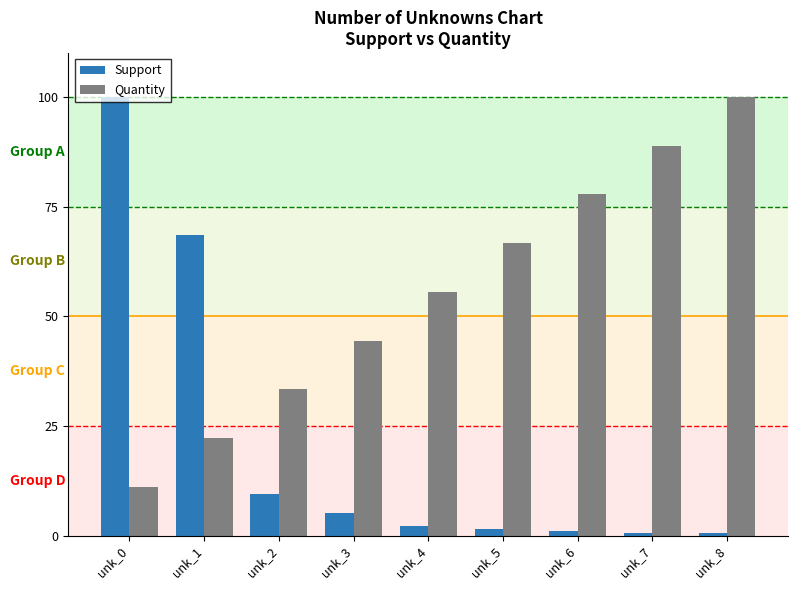

How many values in the Quantity series exceed 55?

5